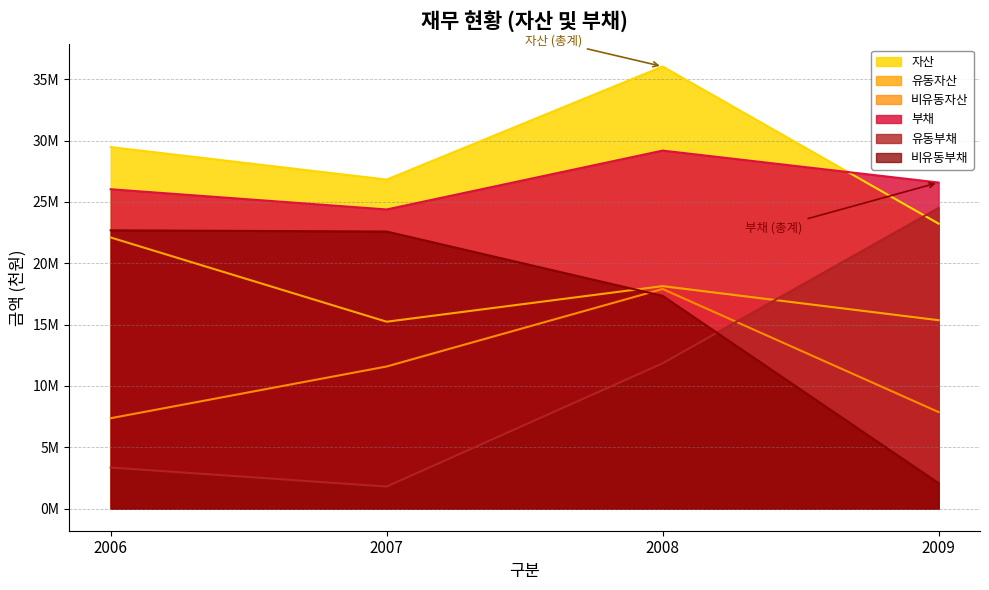

What is the value of the 자산 point at the 3rd from the left?

36037531